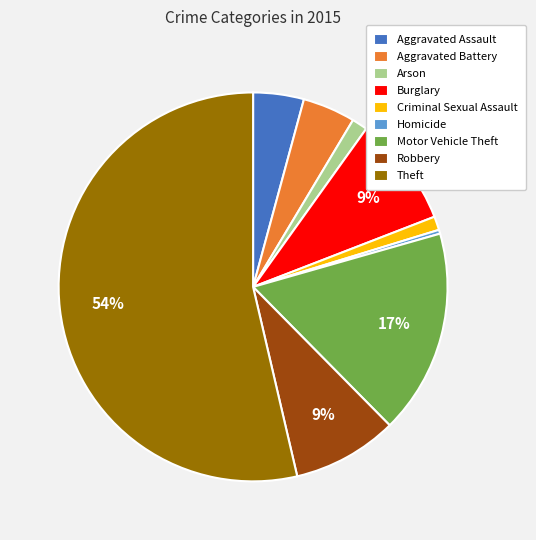

Which category accounts for the majority?

Theft